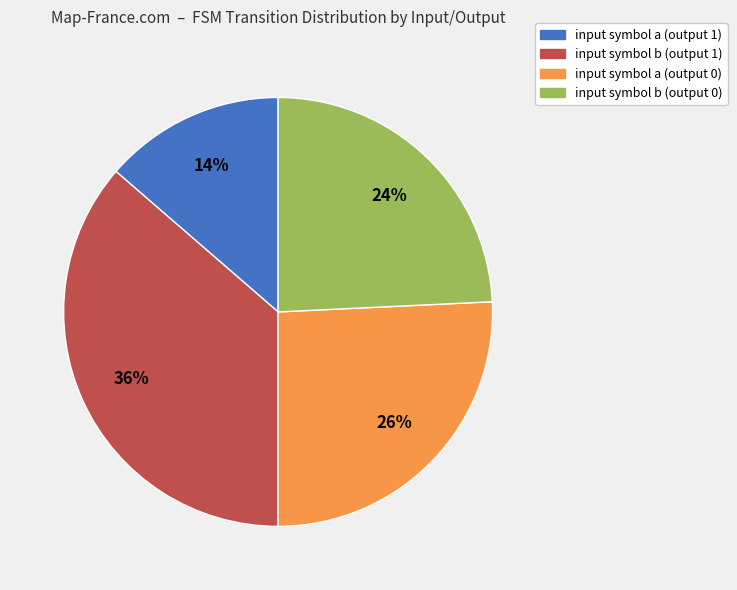

Count the number of slices in the pie.

4